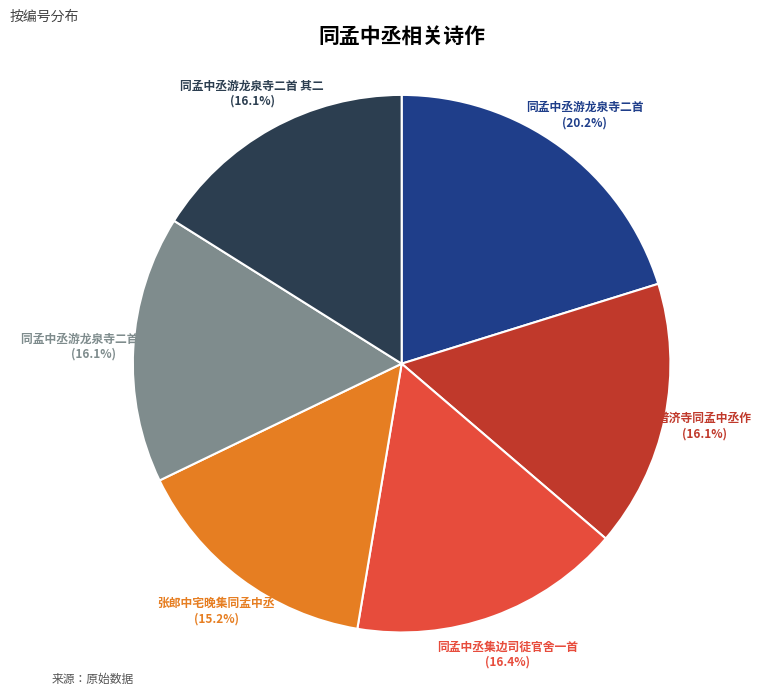

True or false: 同孟中丞游龙泉寺二首 其一 accounts for 16% of the total.

True